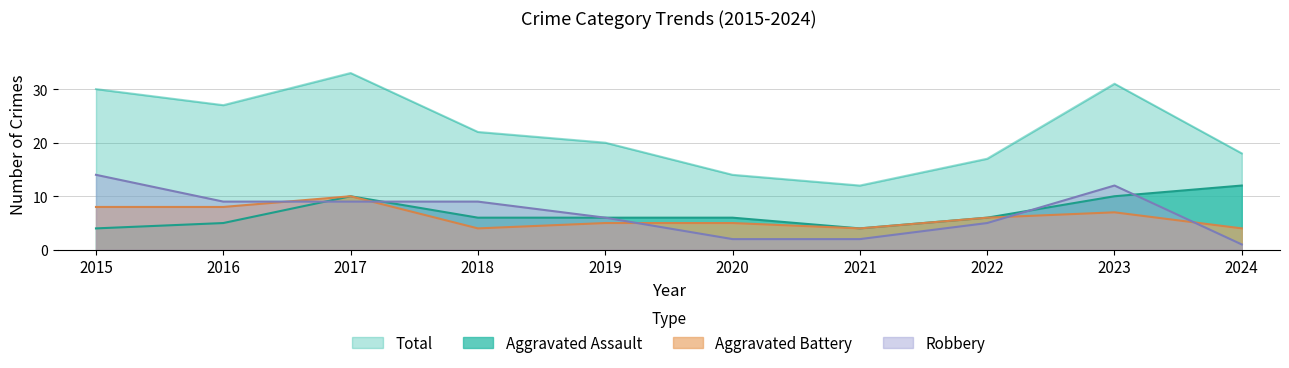

Reading right to left, extract all data points from this chart.

Aggravated Assault: 12	10	6	4	6	6	6	10	5	4
Aggravated Battery: 4	7	6	4	5	5	4	10	8	8
Robbery: 1	12	5	2	2	6	9	9	9	14
Total: 18	31	17	12	14	20	22	33	27	30